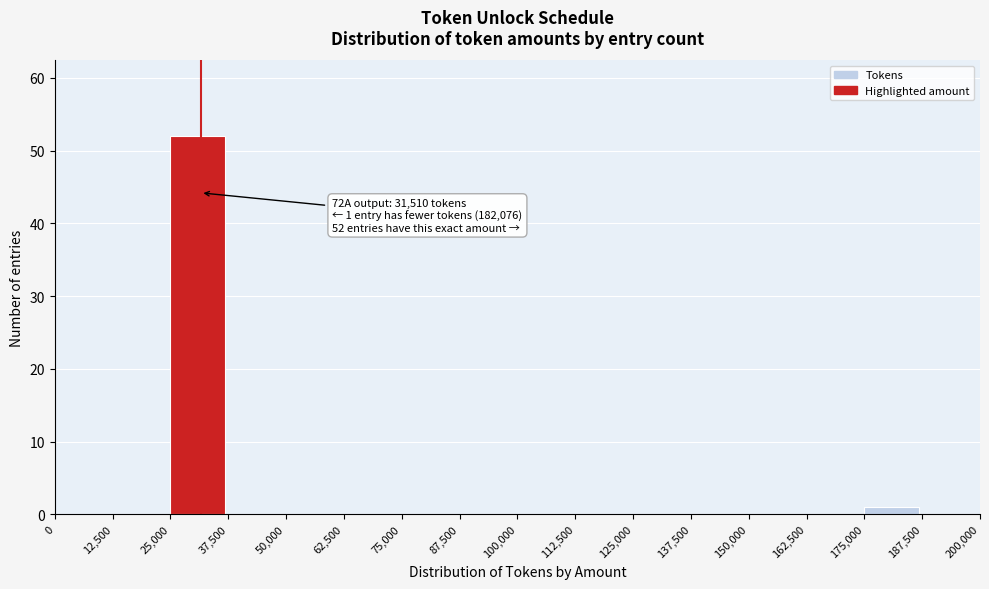

Over which range of the x-axis is the bar tallest?

25,000 to 37,500